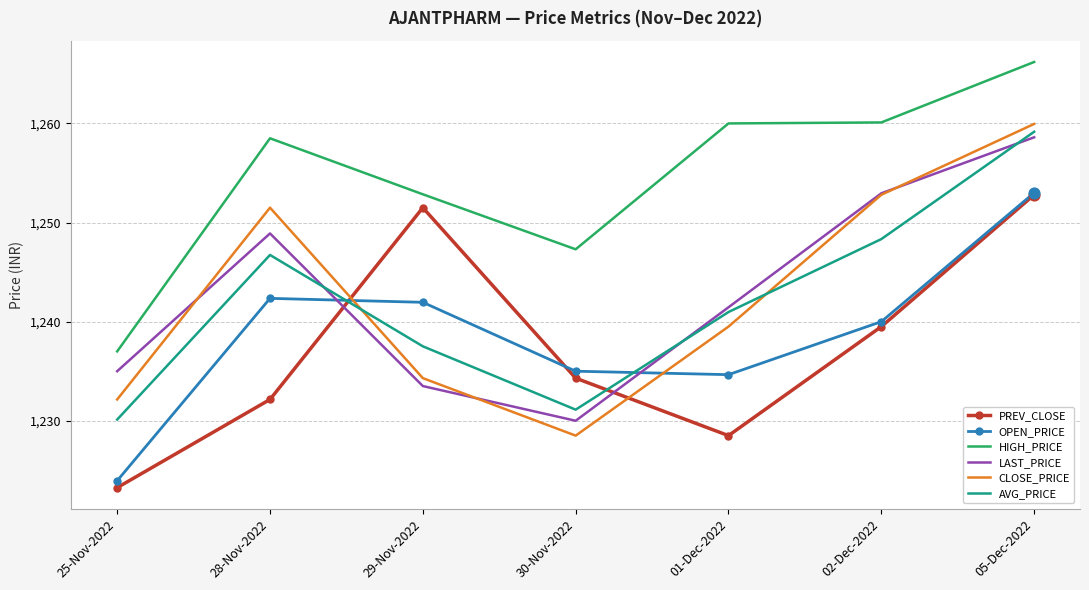

What is the total value across all series at 29-Nov-2022?

7451.6